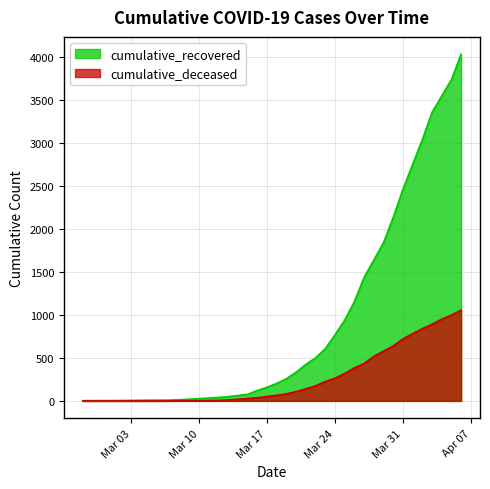

True or false: cumulative_deceased and cumulative_recovered intersect in this chart.

False